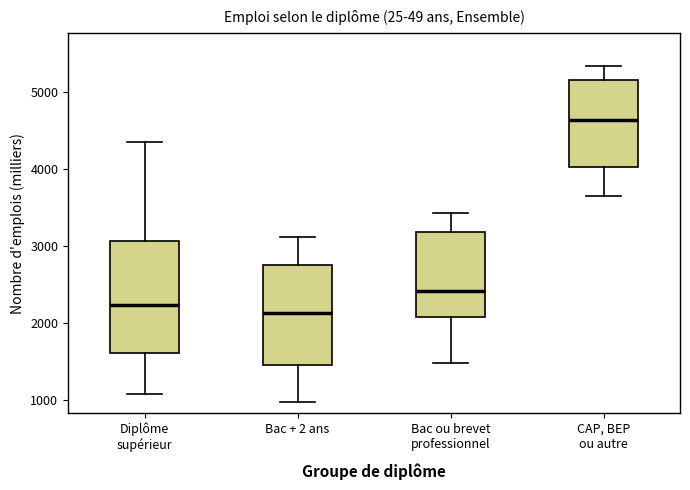

Where is the lower edge of the box for CAP, BEP ou autre on the y-axis? The values are not printed on the chart, so give them approximately, as read against the axis.

4000